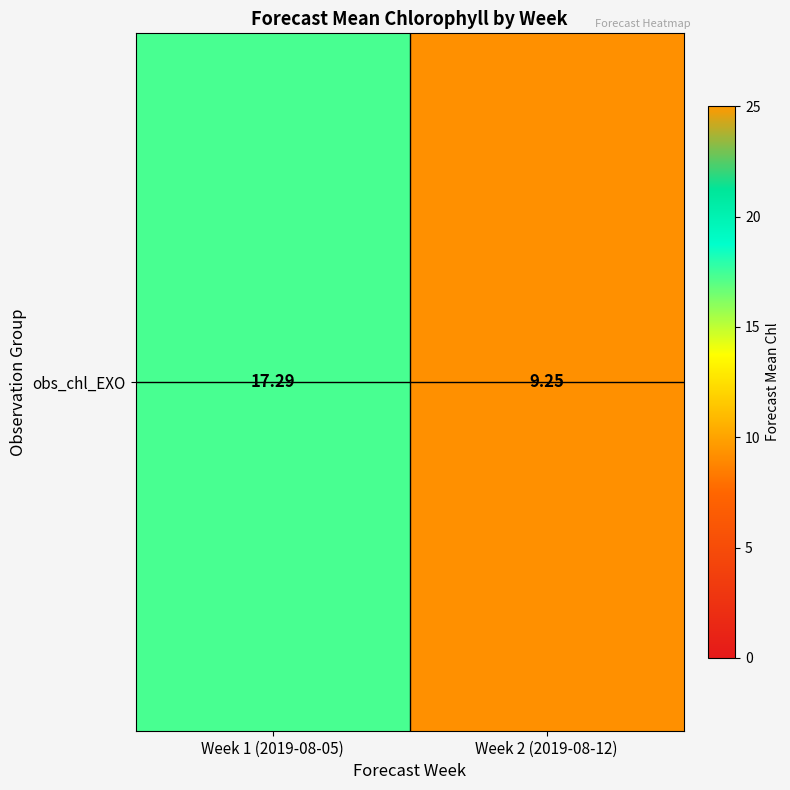

What is the change in value from Week 1 (2019-08-05) to Week 2 (2019-08-12)?

-8.0